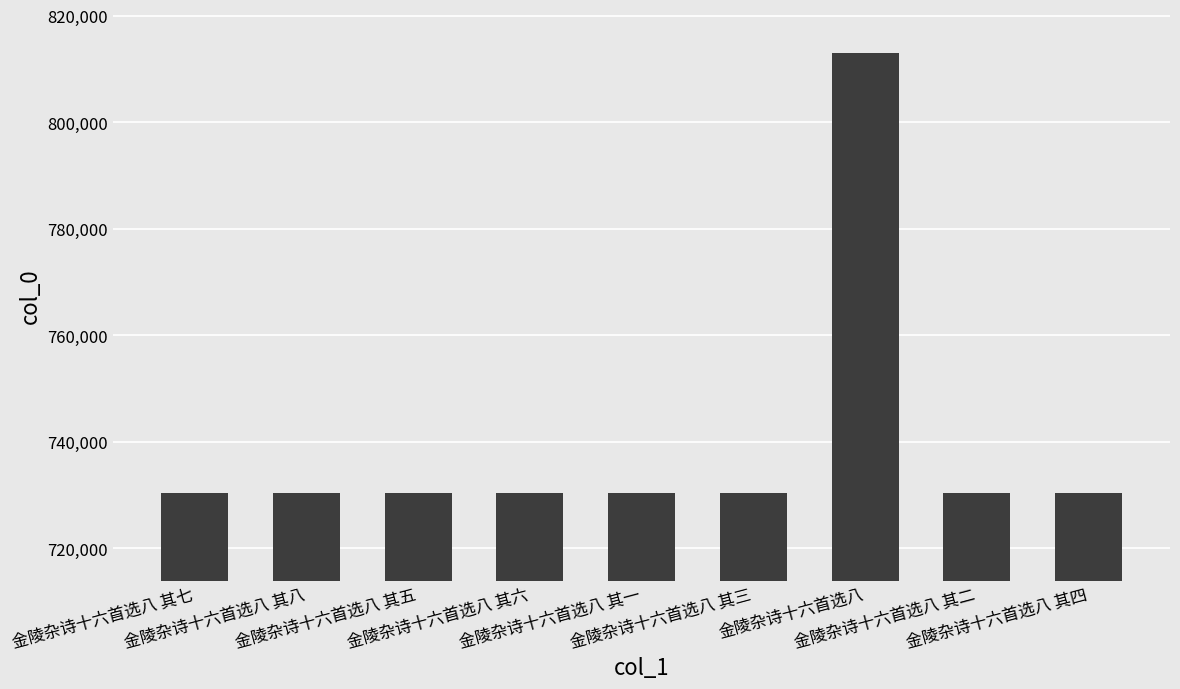

Count the number of data series in this chart.

1